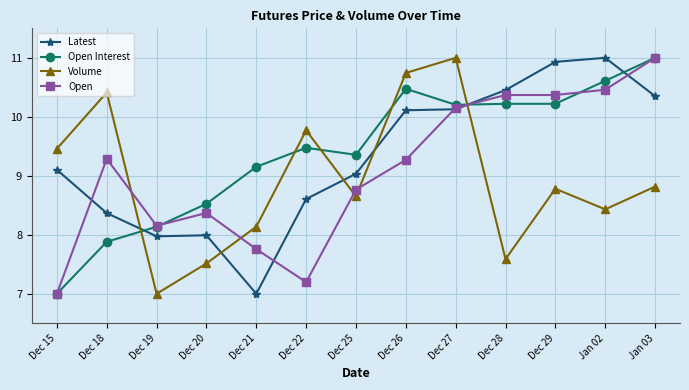

The value of Open at Dec 18 is 5.1. True or false?

False